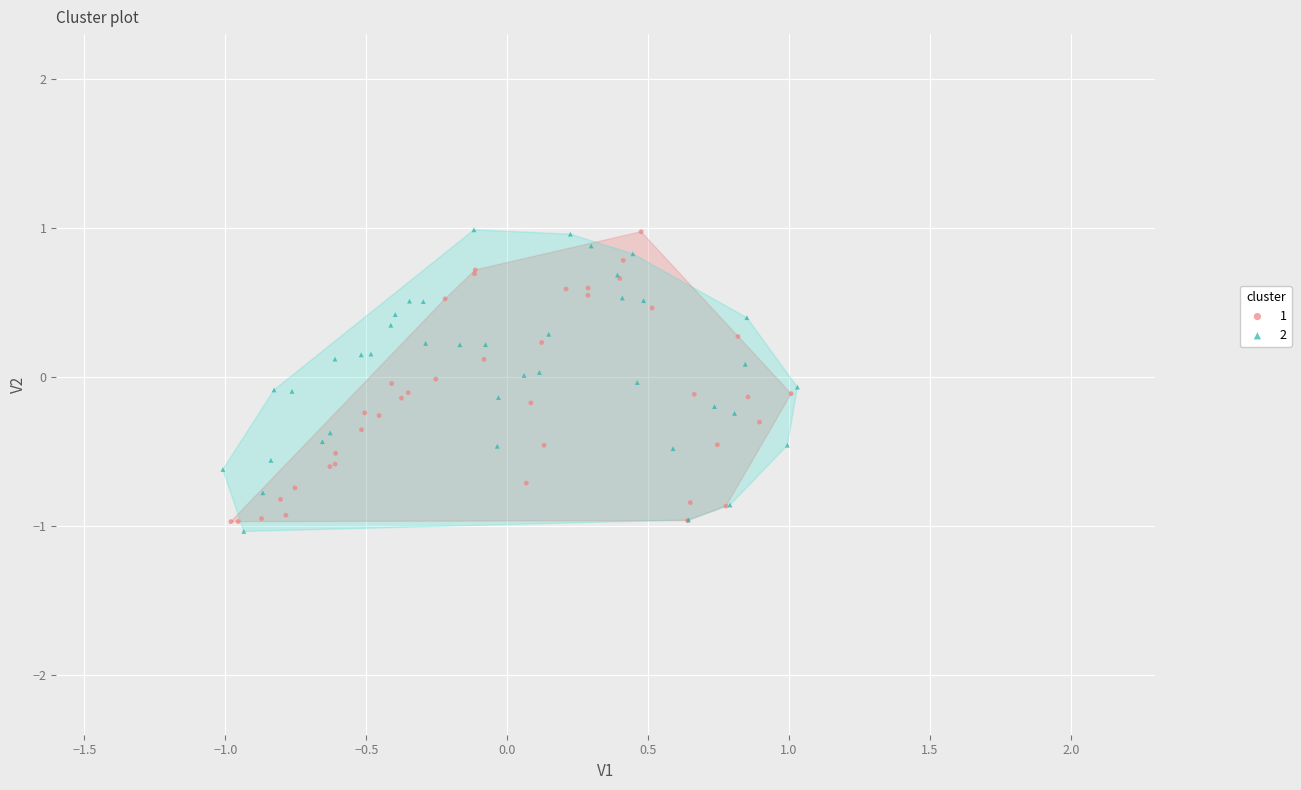

What are all the series names shown in the legend?

1, 2